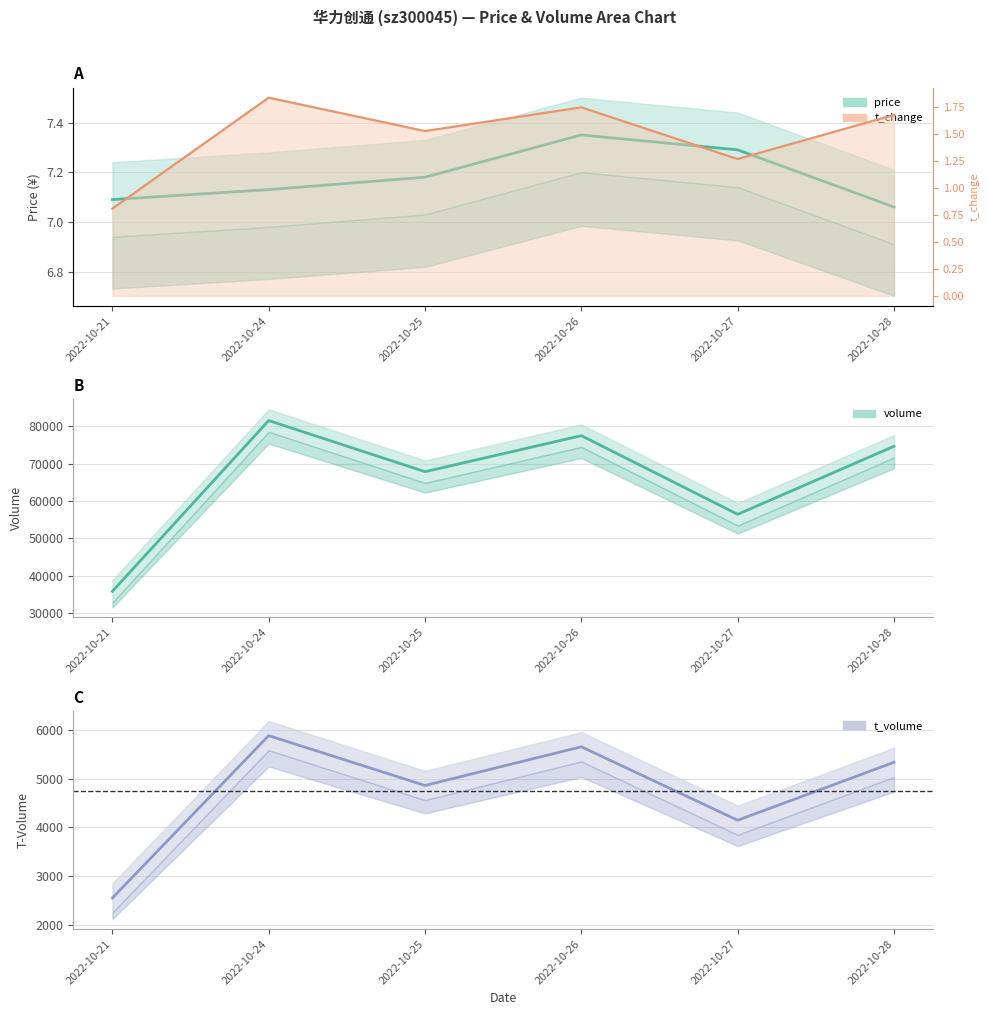

What is the difference between the maximum and second lowest values in the price series?

0.3